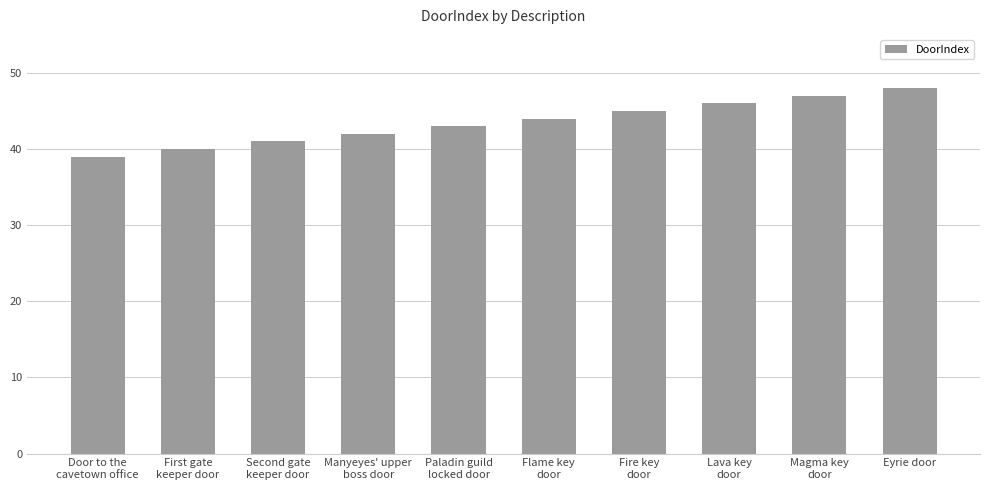

Rank the categories by value from highest to lowest.

Eyrie door, Magma key
door, Lava key
door, Fire key
door, Flame key
door, Paladin guild
locked door, Manyeyes' upper
boss door, Second gate
keeper door, First gate
keeper door, Door to the
cavetown office